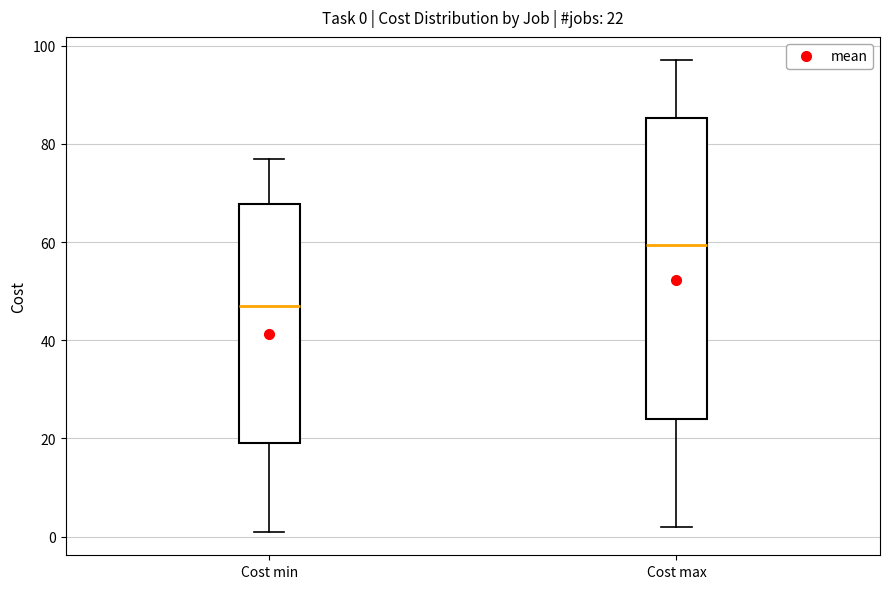

Which box has the lowest median line?

Cost min